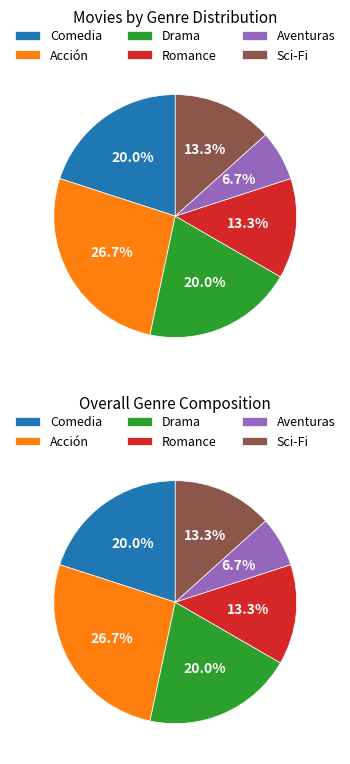

Is Sci-Fi the majority of the pie?

No